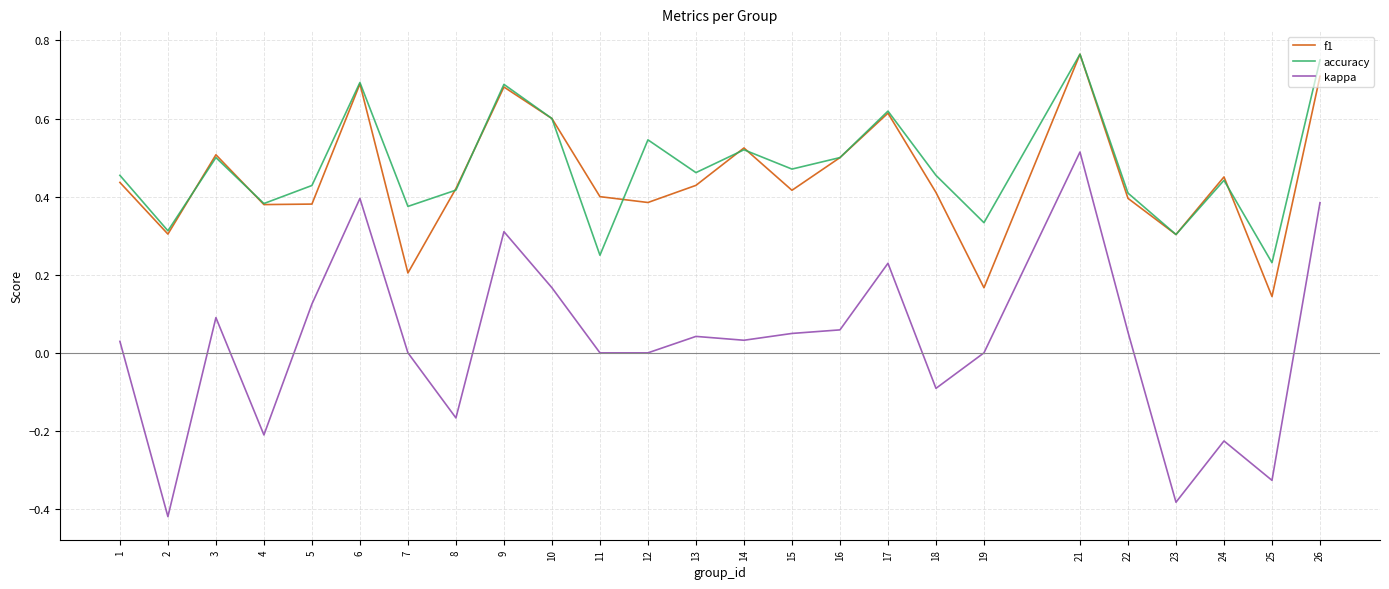

Where is accuracy nearest to the value 0?

25